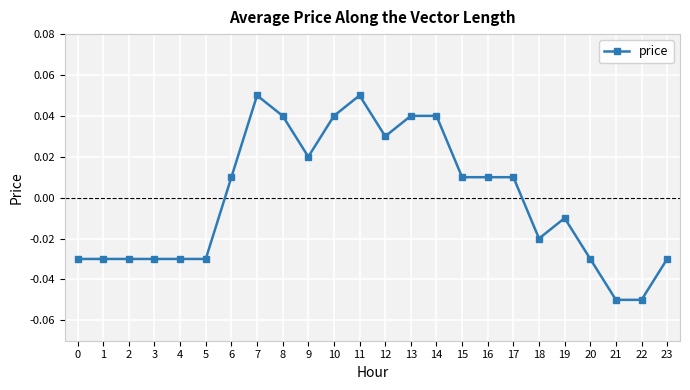

At which label does the data first exceed 0?

6